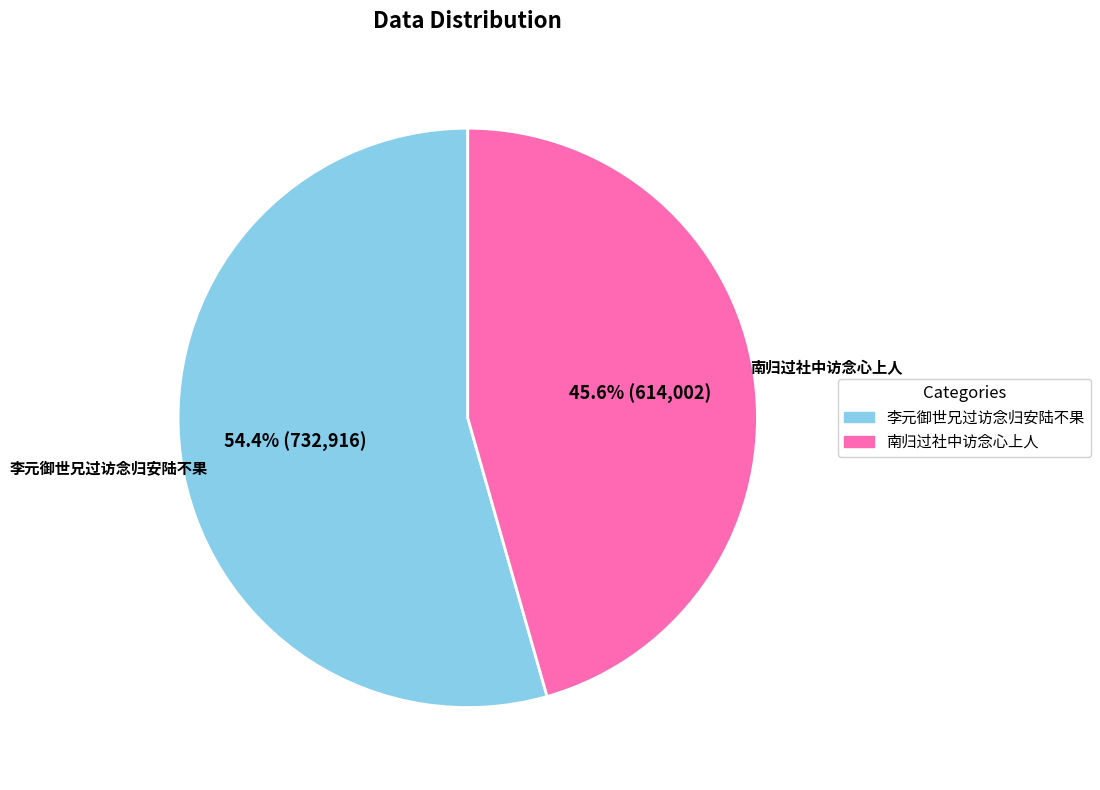

What percentage is NOT represented by 李元御世兄过访念归安陆不果?

45.6%